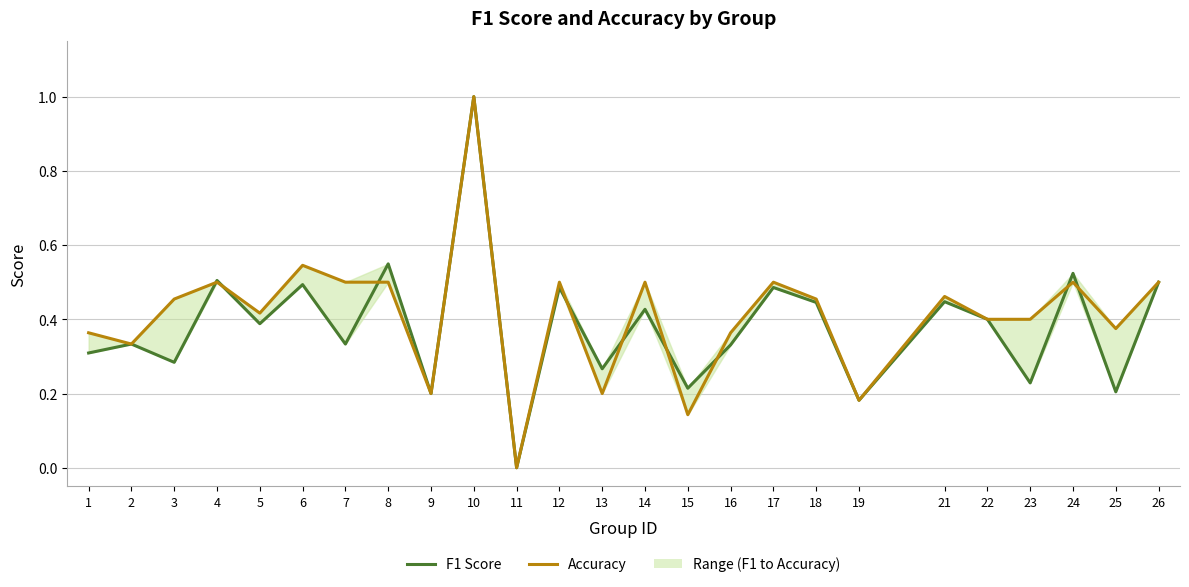

At which category is the sum across all series the highest?

10